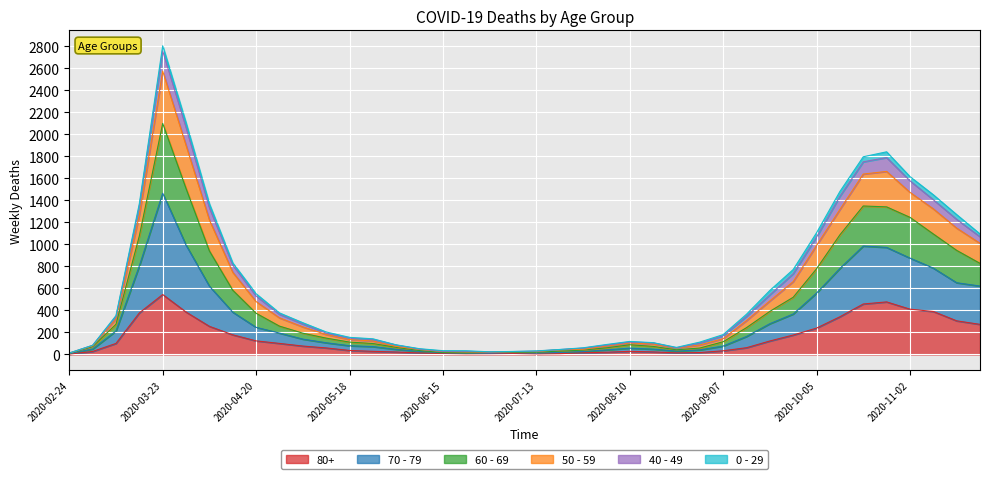

How many lines are shown in the chart?

6